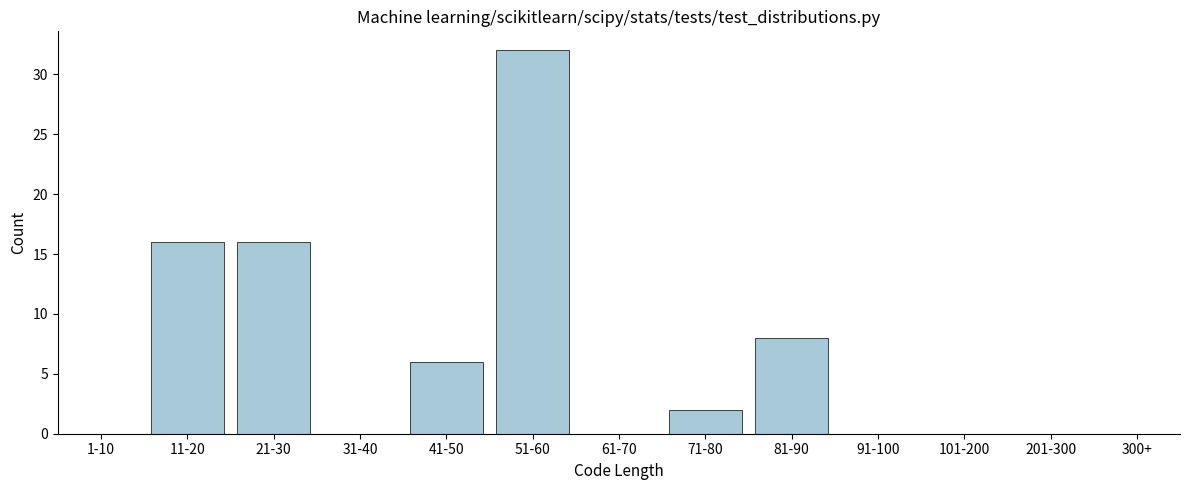

Reading right to left, transcribe all the data shown in this chart.

300+=0	201-300=0	101-200=0	91-100=0	81-90=8	71-80=2	61-70=0	51-60=32	41-50=6	31-40=0	21-30=16	11-20=16	1-10=0